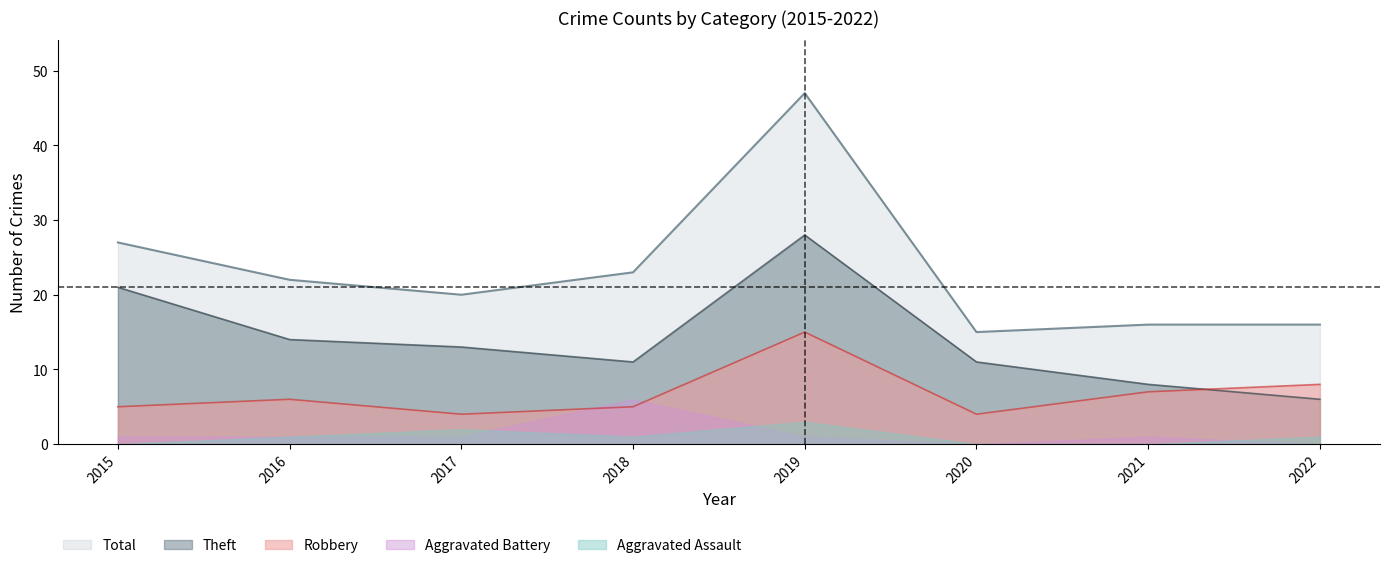

What is the value of the Total point at the 5th from the left?

47